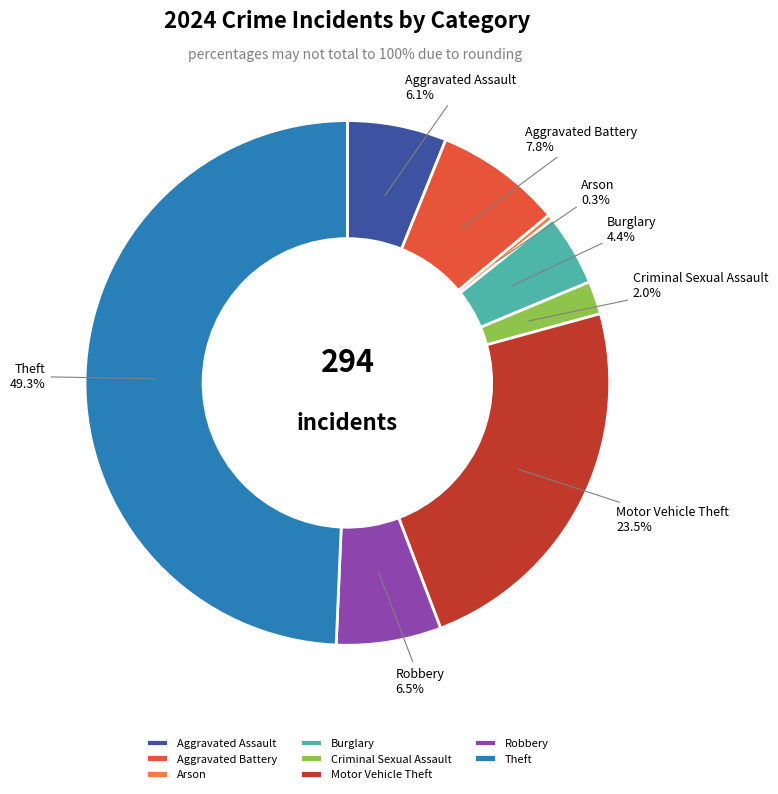

Between Robbery and Aggravated Battery, which is larger?

Aggravated Battery